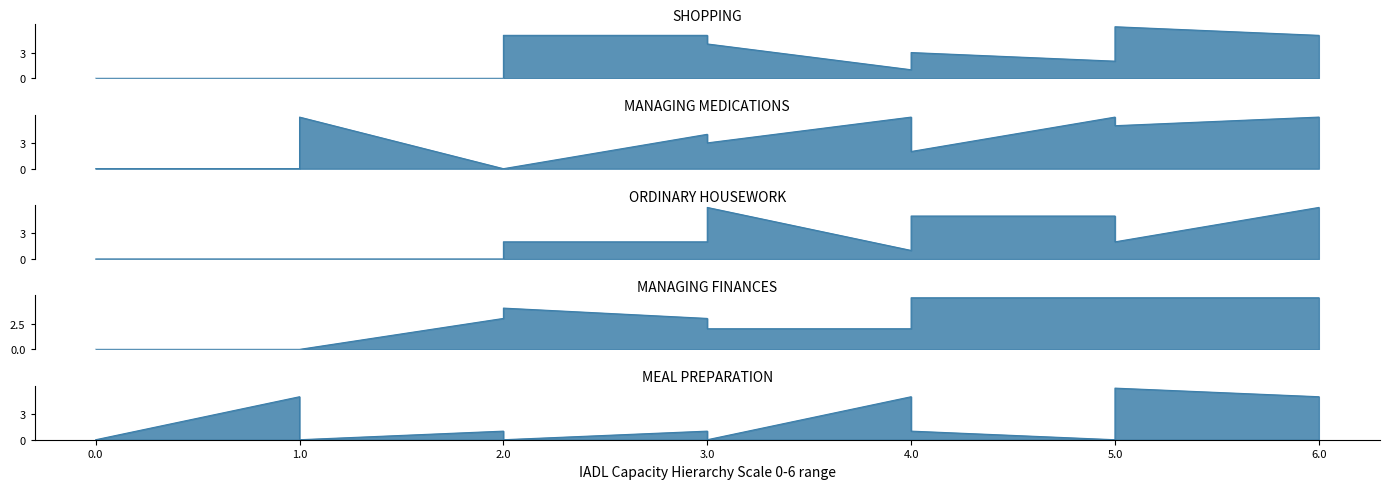

Reading left to right, list all the values displayed in this chart.

SHOPPING: 0	0	0	0	5	5	4	1	3	2	6	5
MANAGING MEDICATIONS: 0	0	6	0	0	4	3	6	2	6	5	6
ORDINARY HOUSEWORK: 0	0	0	0	2	2	6	1	5	5	2	6
MANAGING FINANCES: 0	0	0	3	4	3	2	2	5	5	5	5
MEAL PREPARATION: 0	5	0	1	0	1	0	5	1	0	6	5